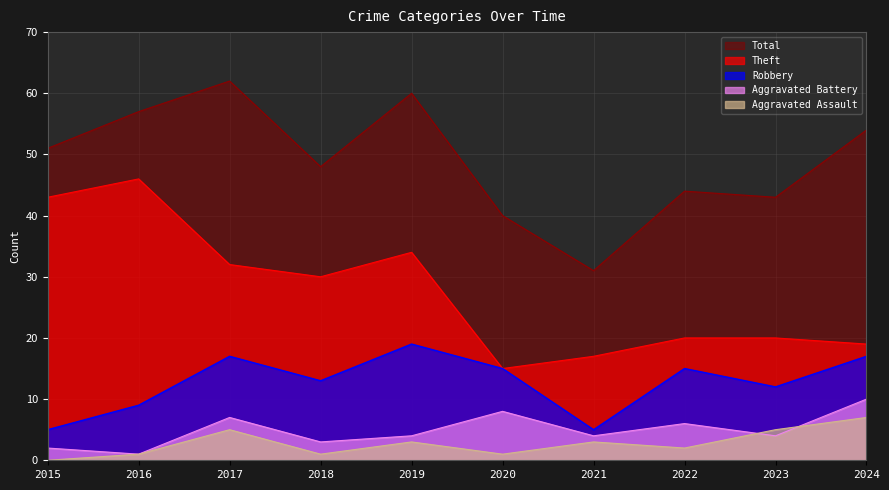

Between 2019 and 2021, which is larger?

2019